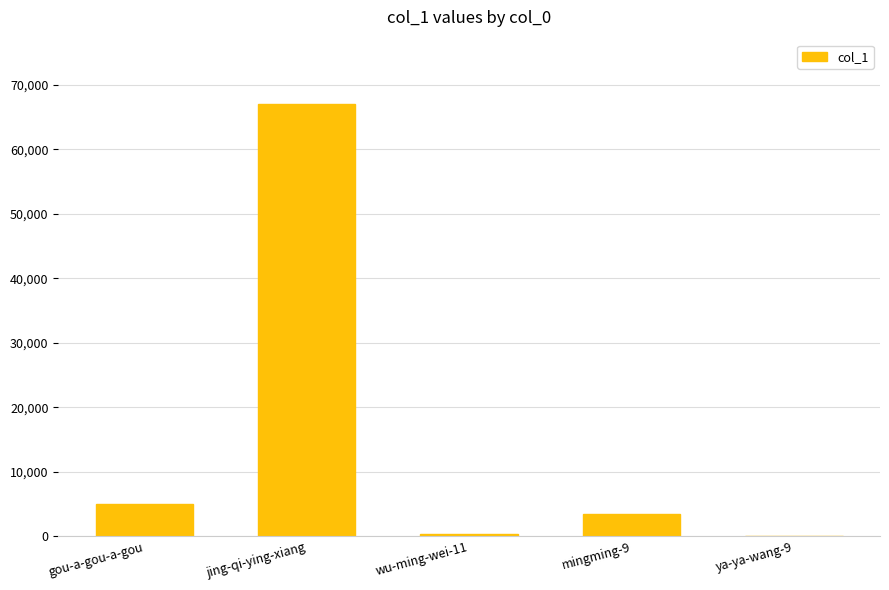

What is the sum of all values?

75790